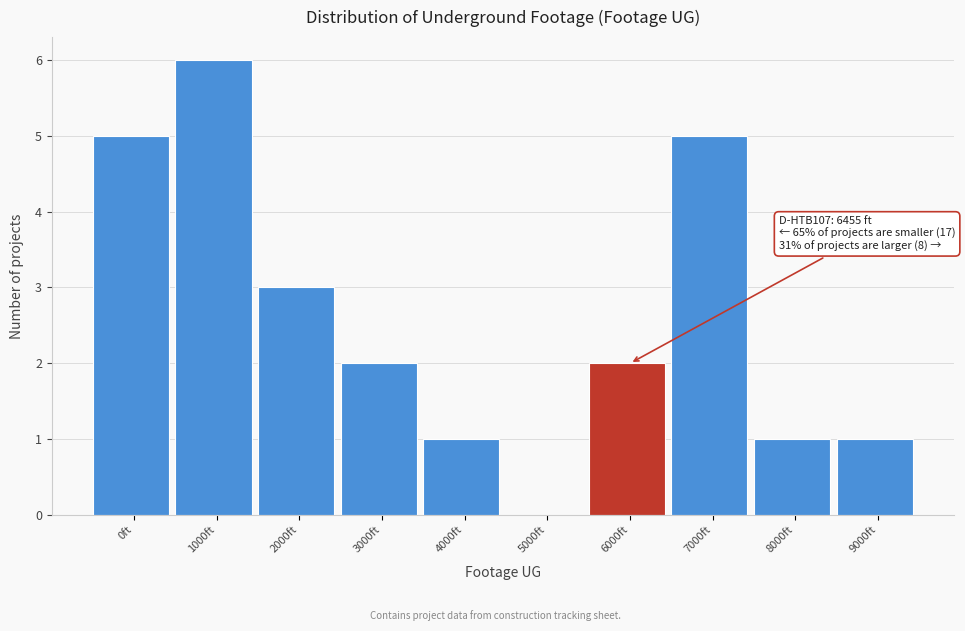

Reading left to right, extract all data points from this chart.

0ft=5	1000ft=6	2000ft=3	3000ft=2	4000ft=1	5000ft=0	6000ft=2	7000ft=5	8000ft=1	9000ft=1